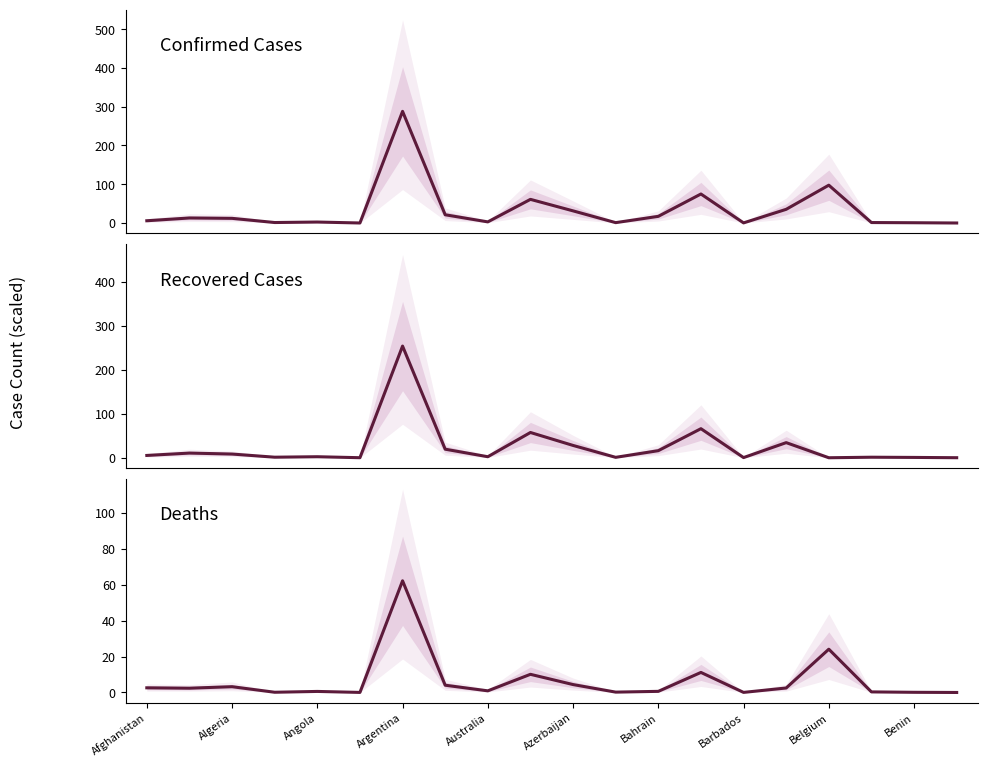

The value of Recovered Cases at Barbados is 0.6. True or false?

False